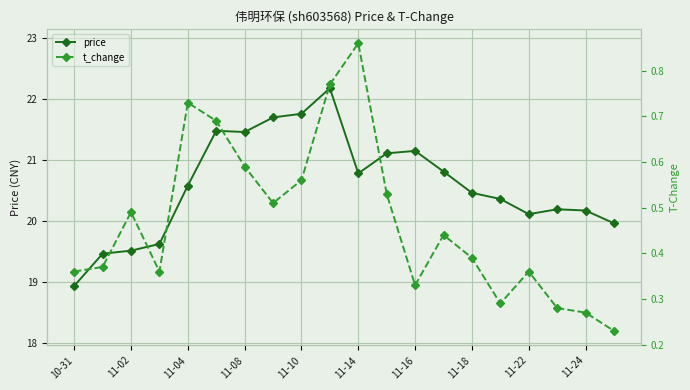

Which series has the largest range (max minus min)?

price